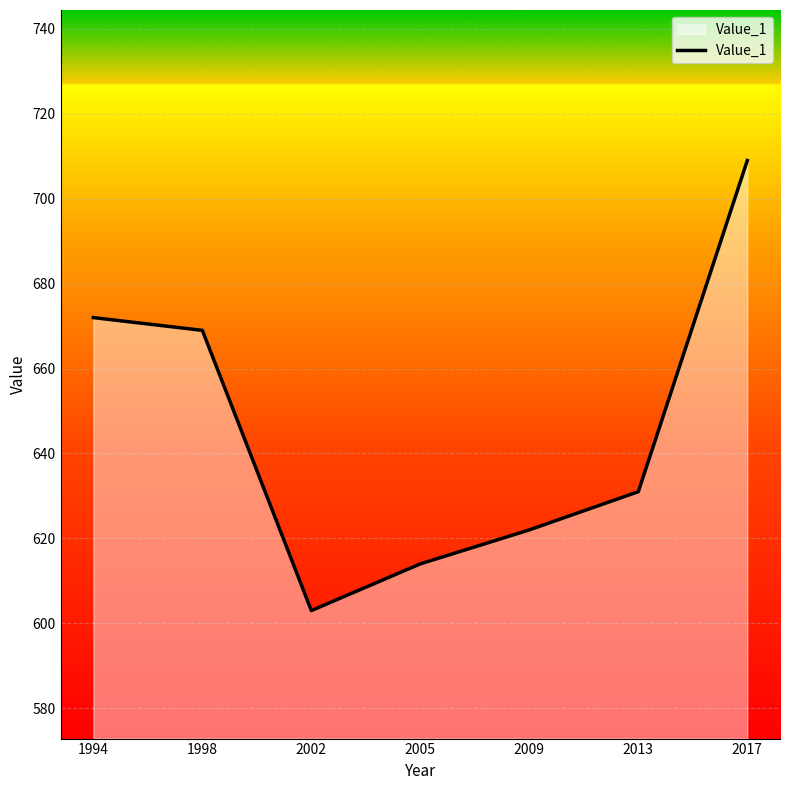

Which label corresponds to the largest value in the chart?

2017